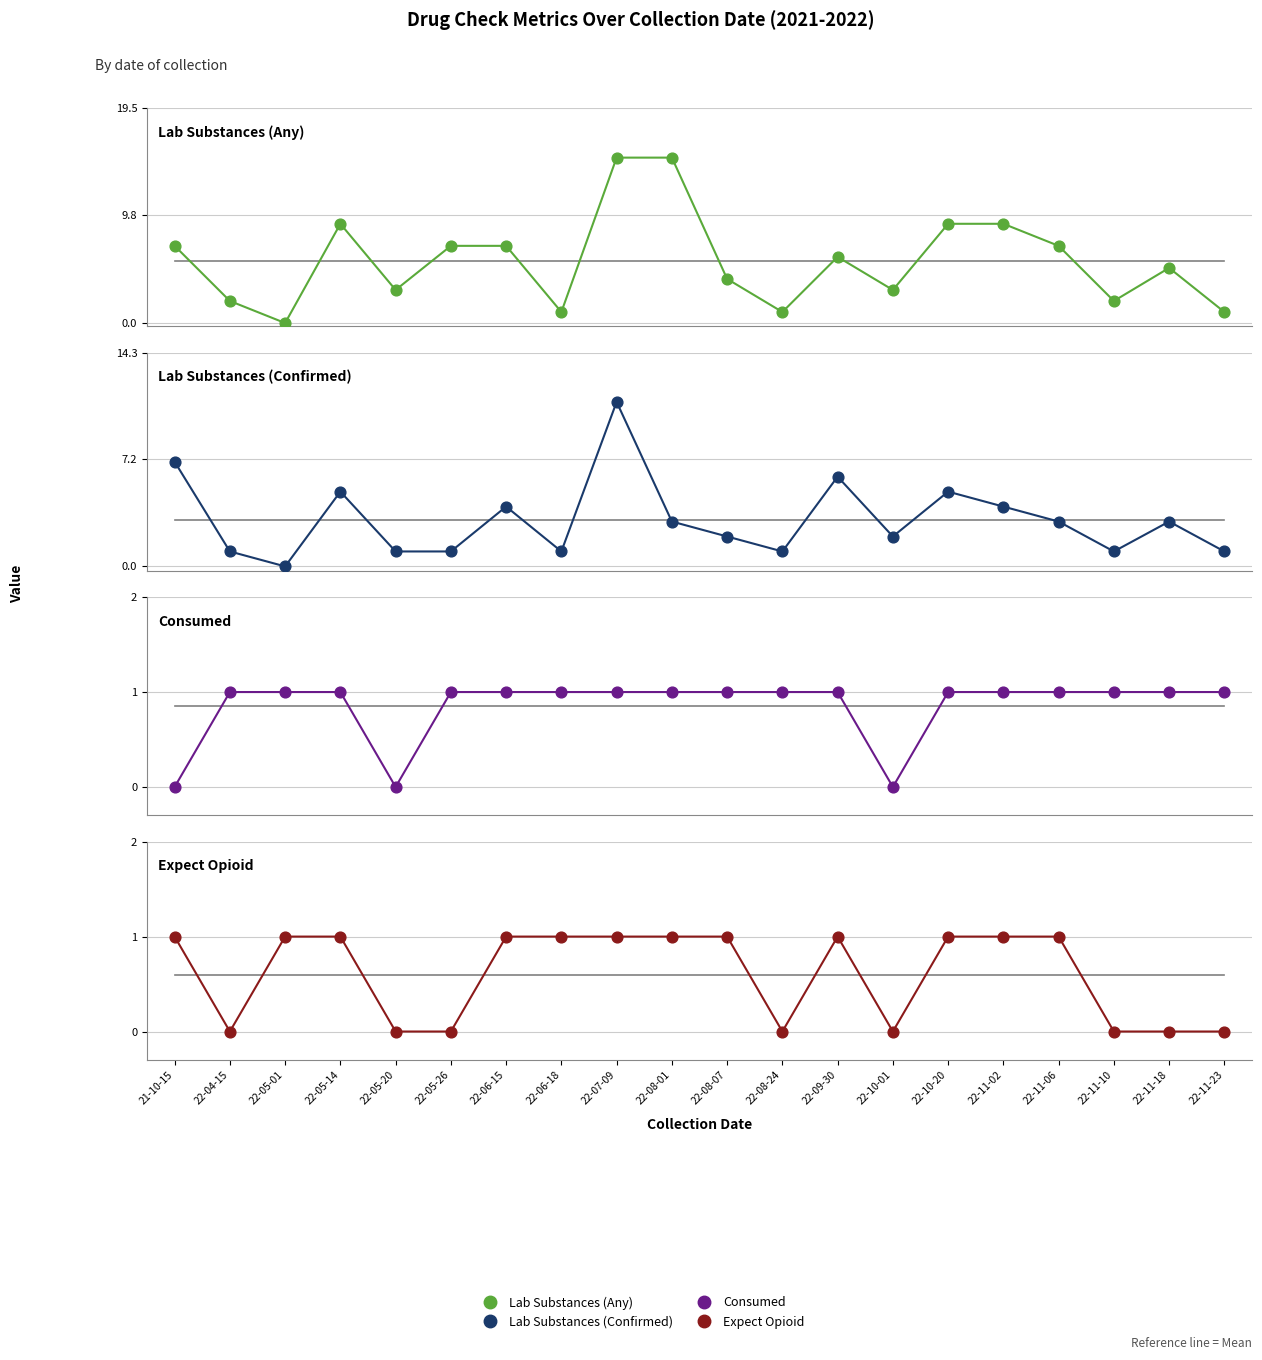

What are all the series names shown in the legend?

Lab Substances (Any), Lab Substances (Confirmed), Consumed, Expect Opioid